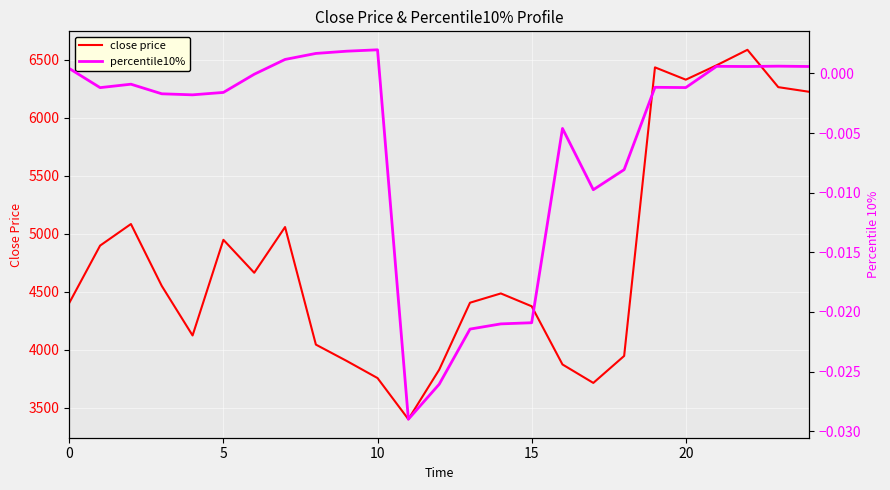

What is the difference between the highest and lowest values at 0?

4403.6